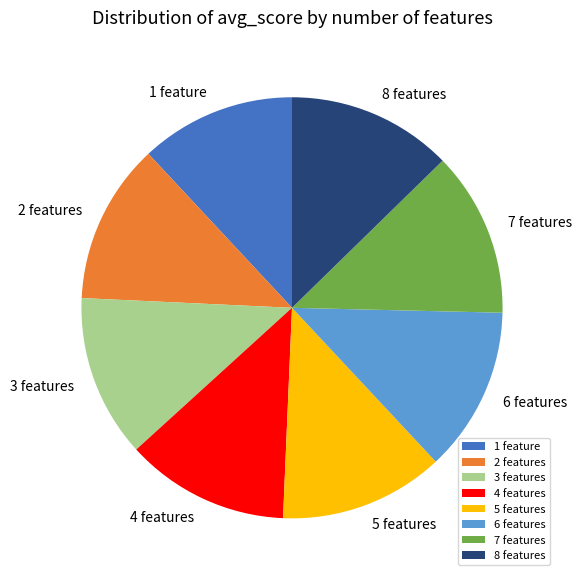

How many slices are in this pie chart?

8